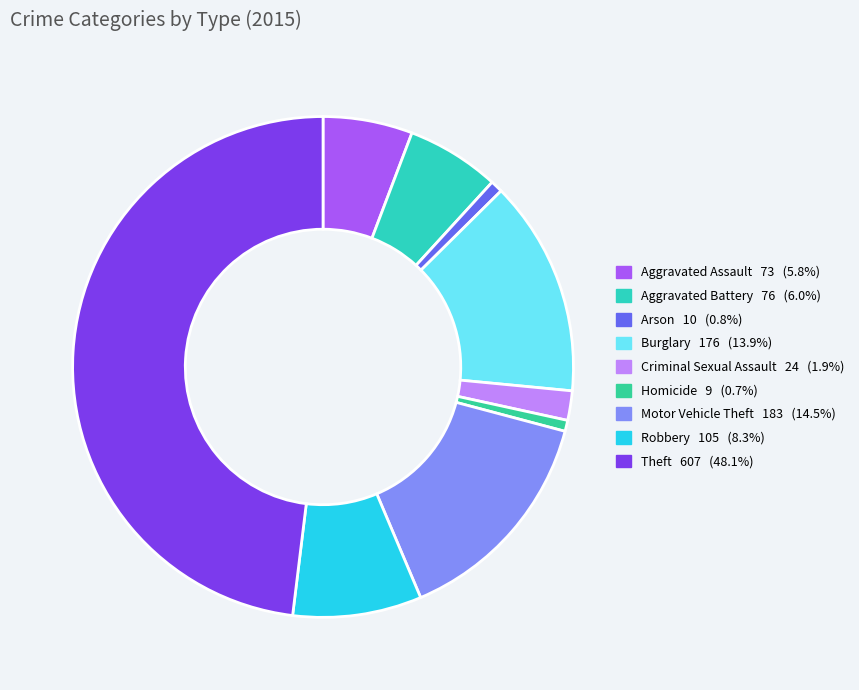

To the nearest percent, what portion does Arson represent?

1%